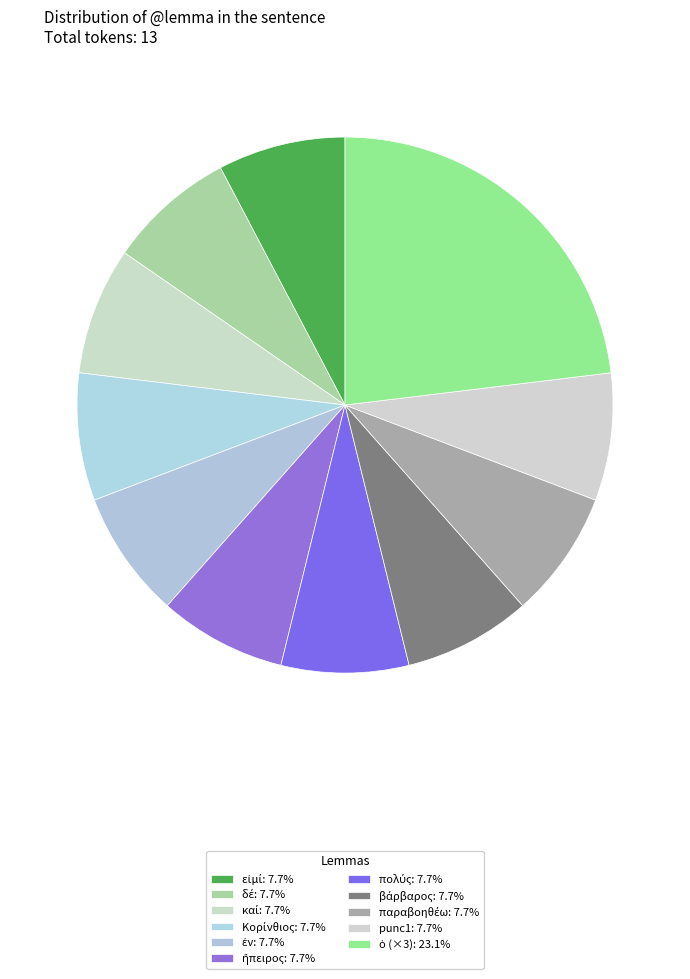

Does any single category account for the majority?

No